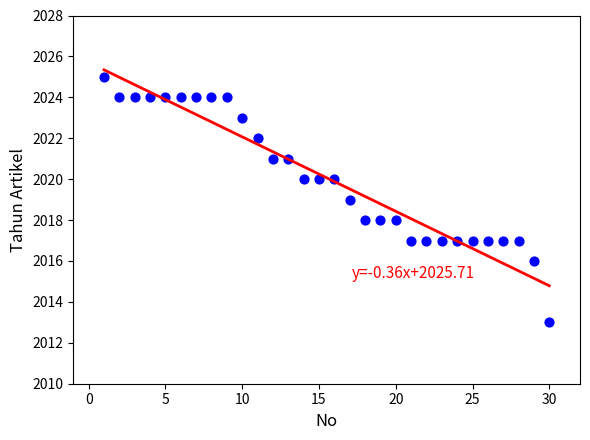

What is the range of Y values (max minus min)?

12